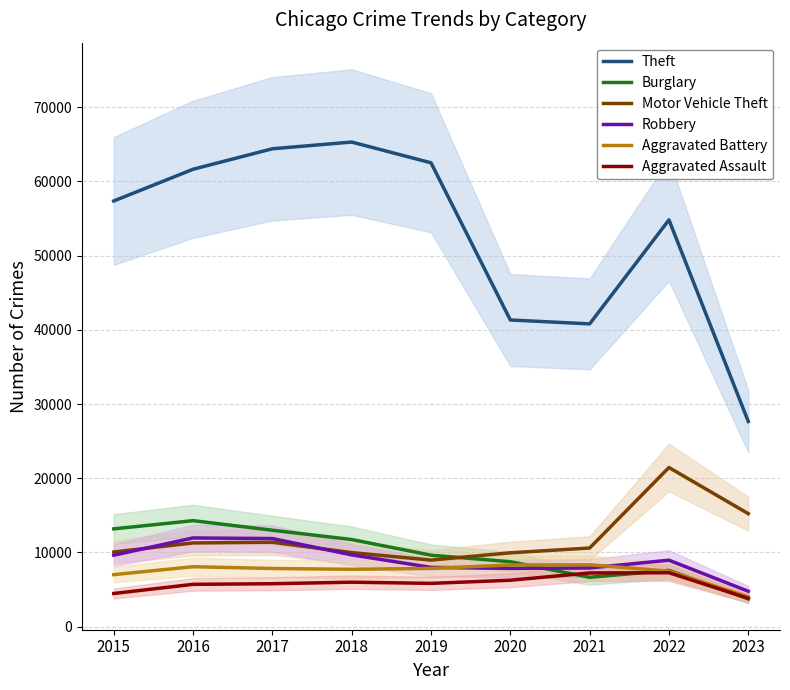

Is it true that Theft equals 64383 at 2017?

True